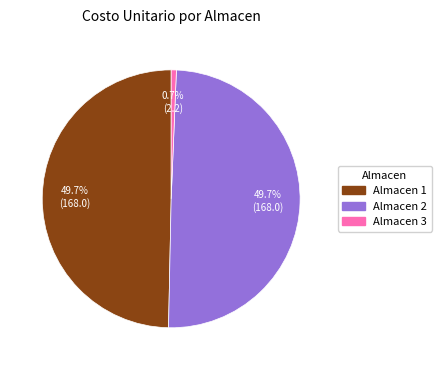

Combined, what portion of the pie is Almacen 2 and Almacen 1?

99.3%